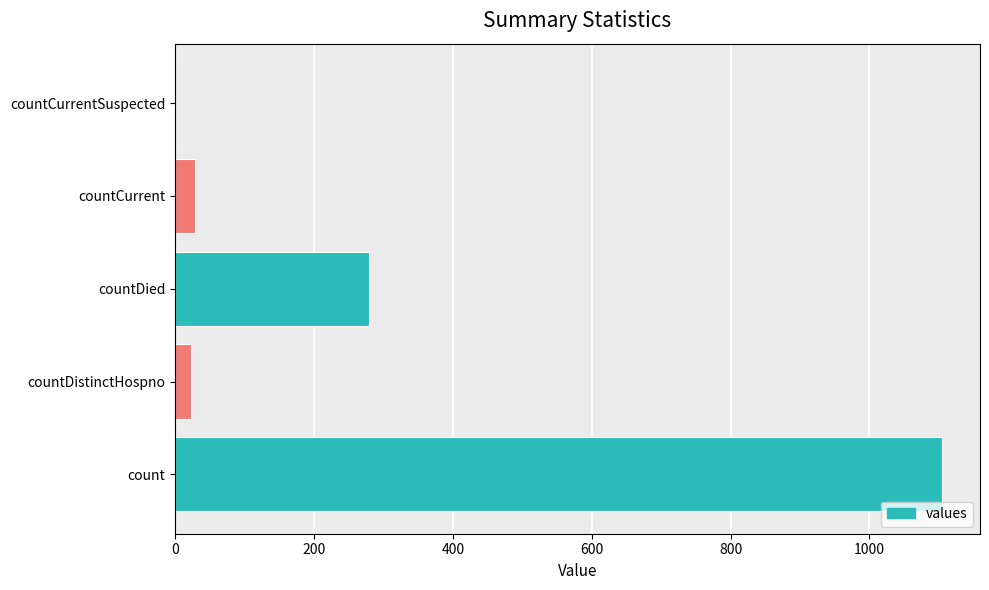

What is the maximum value shown in the chart?

1104